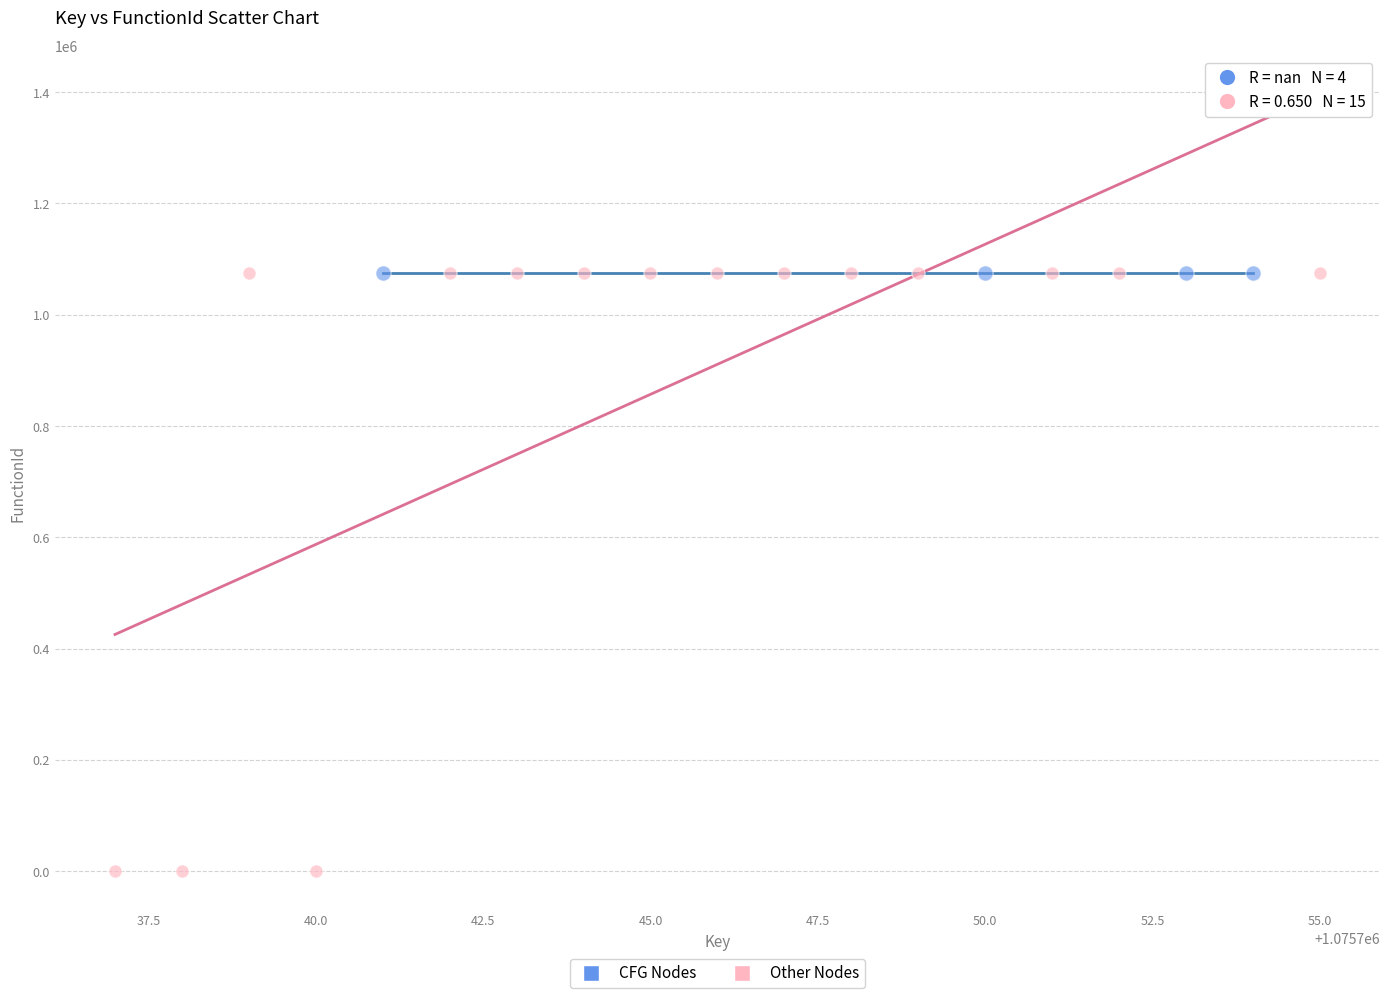

Which series contains the lowest Y value?

Other Nodes